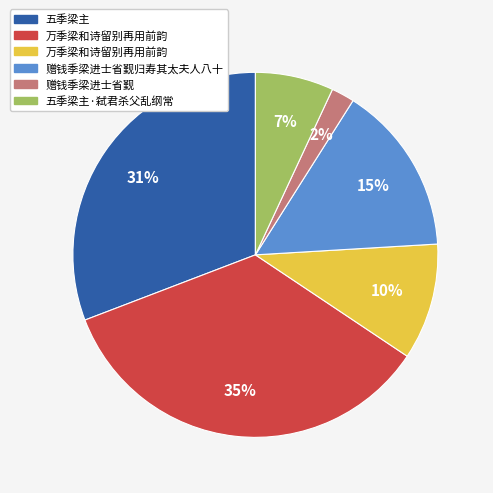

Is there any slice that represents more than half of the pie?

No